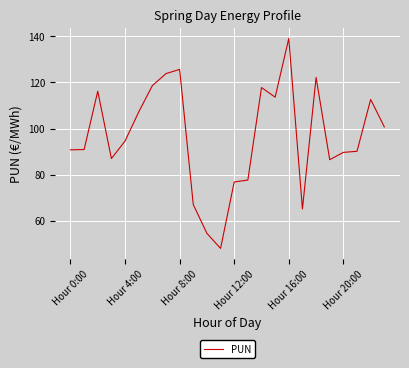

What is the greatest value displayed?

139.0